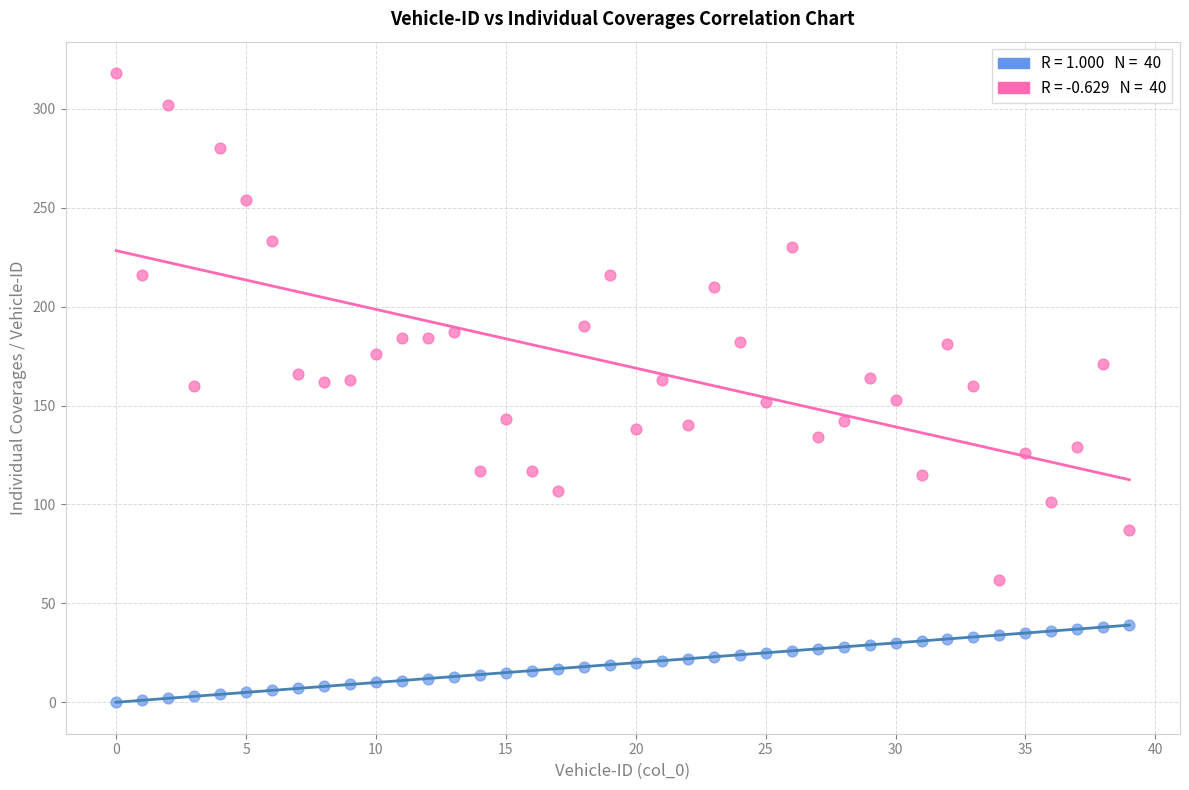

Across all data points, what is the range of Y values (max minus min)?

318